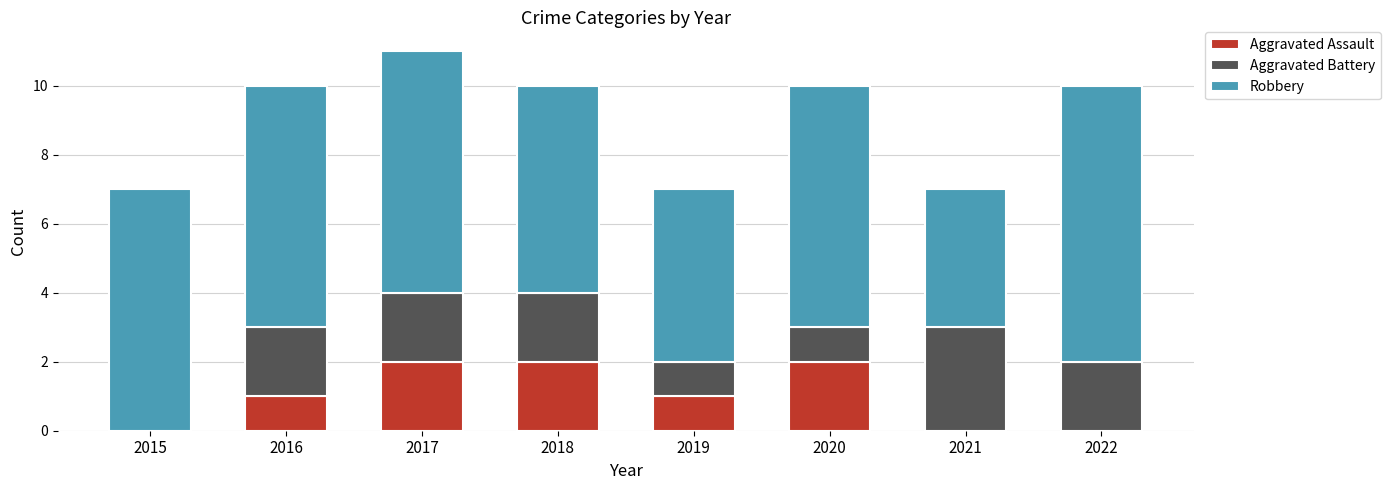

What is the total value across all series at 2019?

7